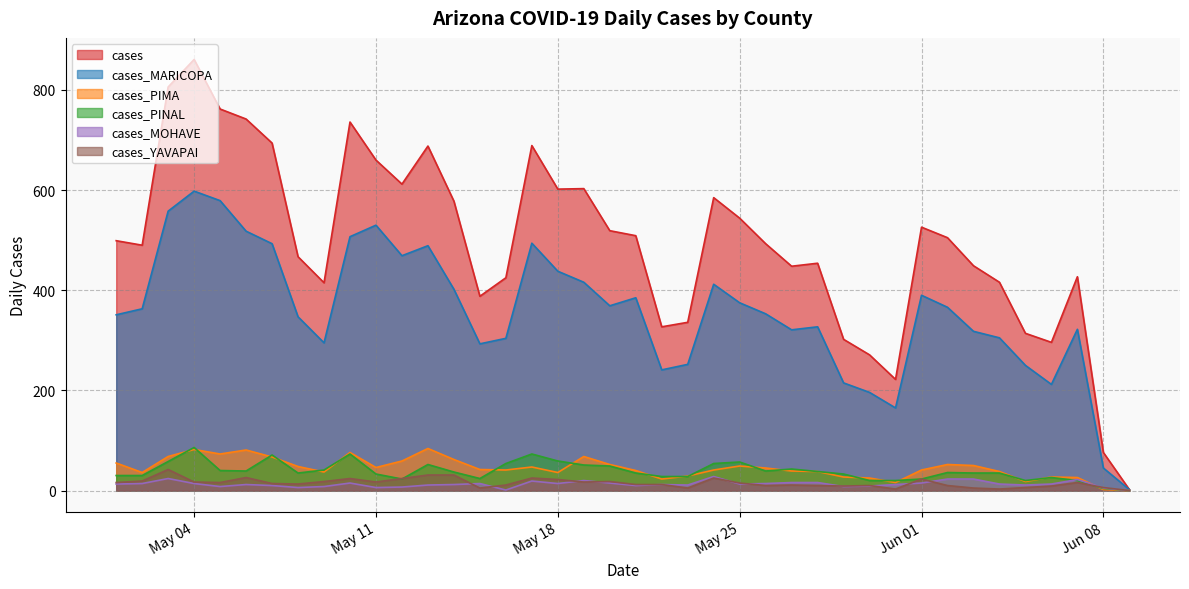

Where is cases_MOHAVE nearest to the value 14?

2021-05-26